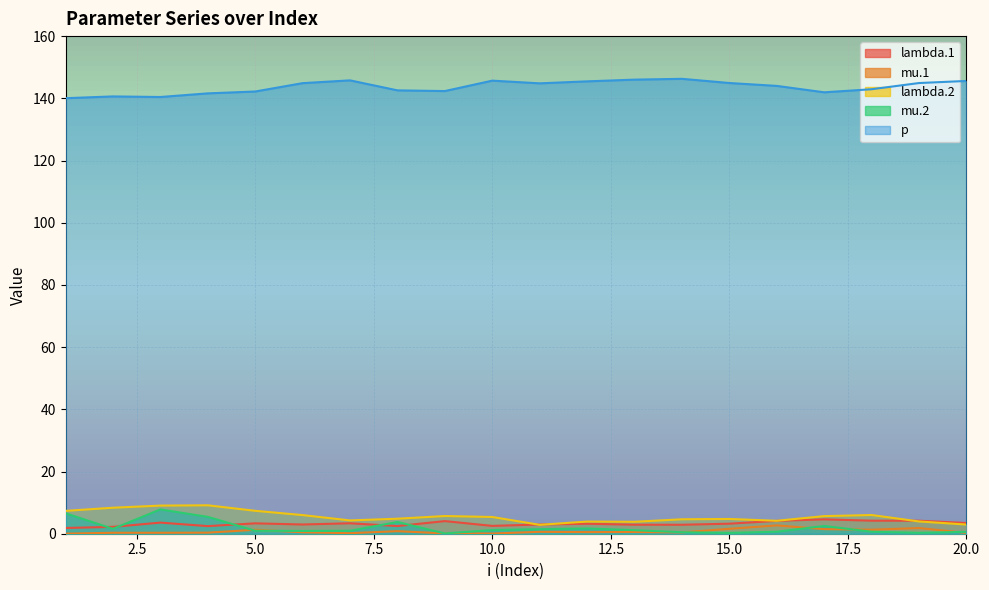

The lambda.1 series shows 4.4 at 8. True or false?

False